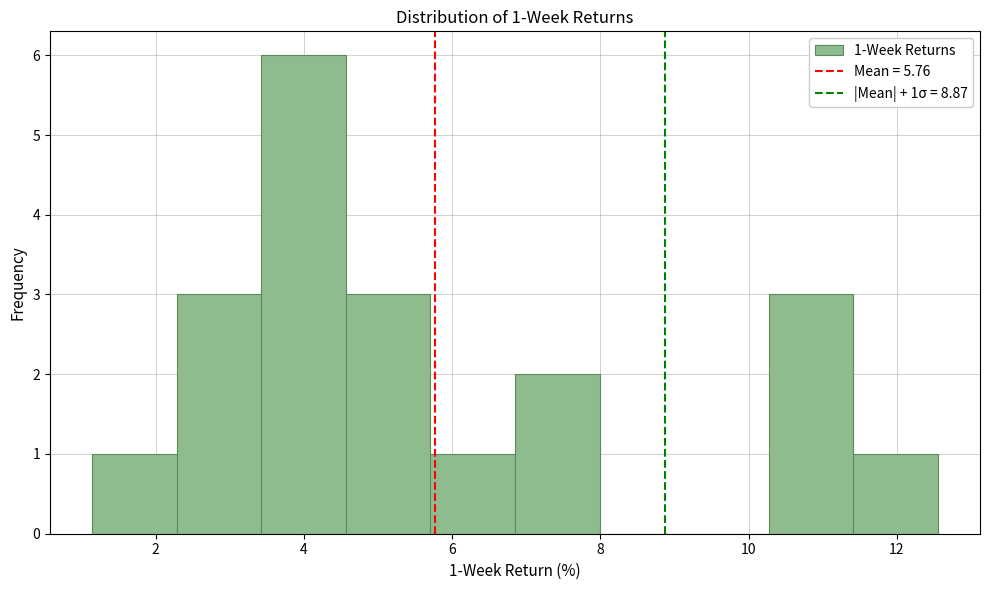

Over which range of the x-axis is the bar tallest?

3.4 to 4.6